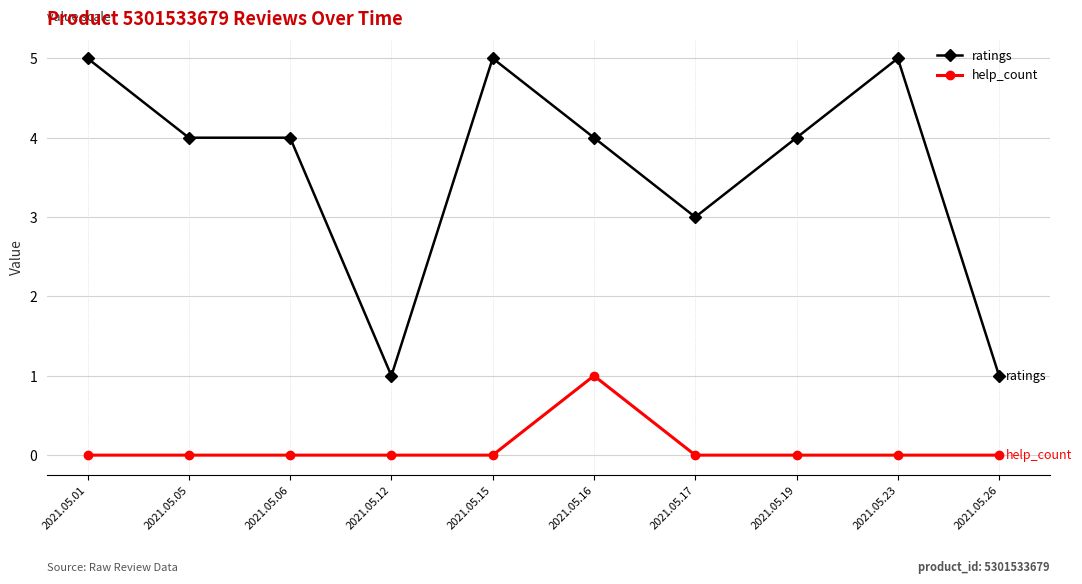

Rank the series by their maximum value, from highest to lowest.

ratings, help_count